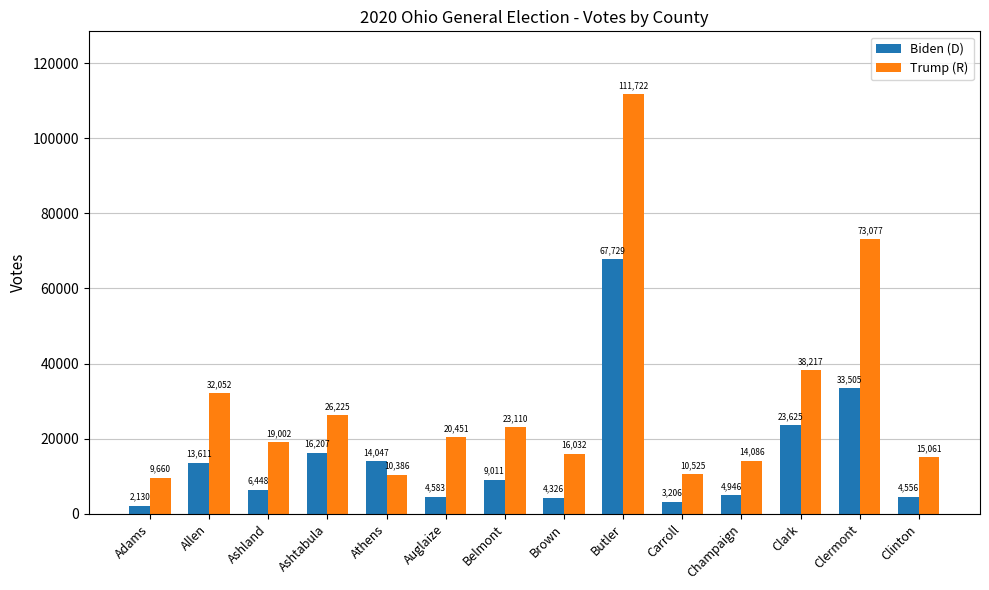

Are the bars horizontal?

No